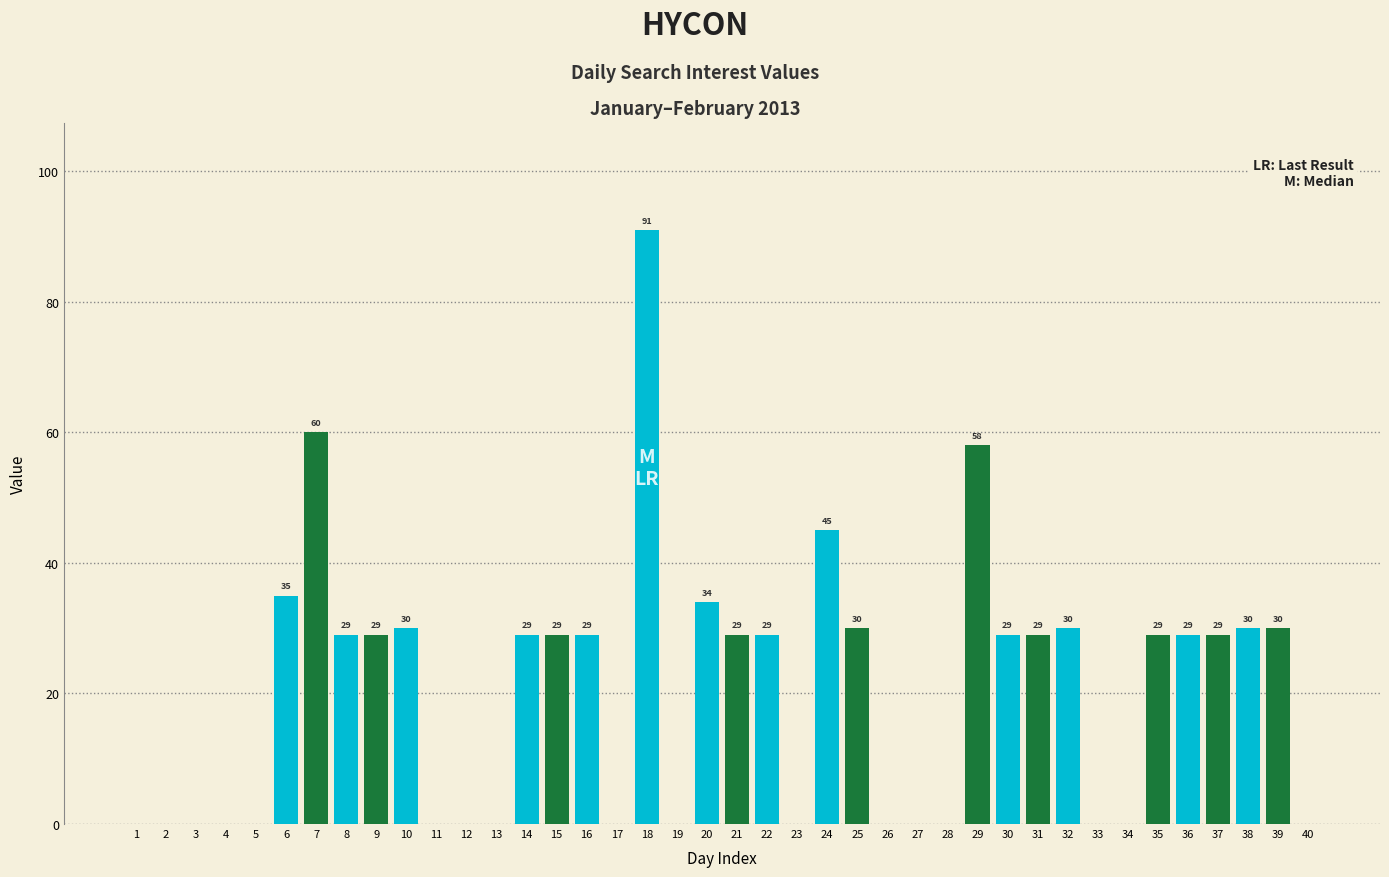

Which label corresponds to the largest value in the chart?

18